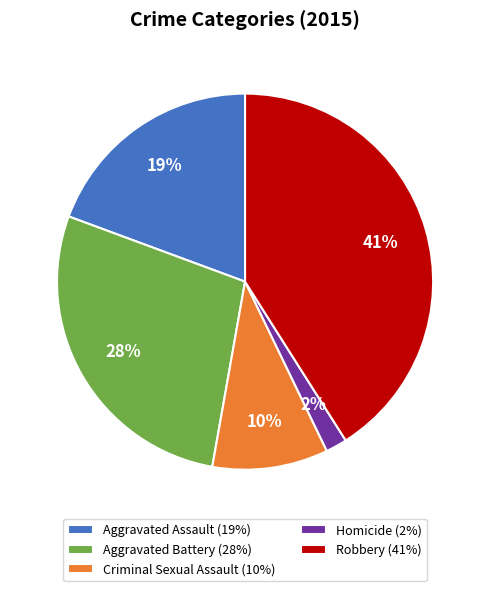

Approximately how many times larger is the value at Aggravated Assault (19%) compared to Criminal Sexual Assault (10%)?

1.9